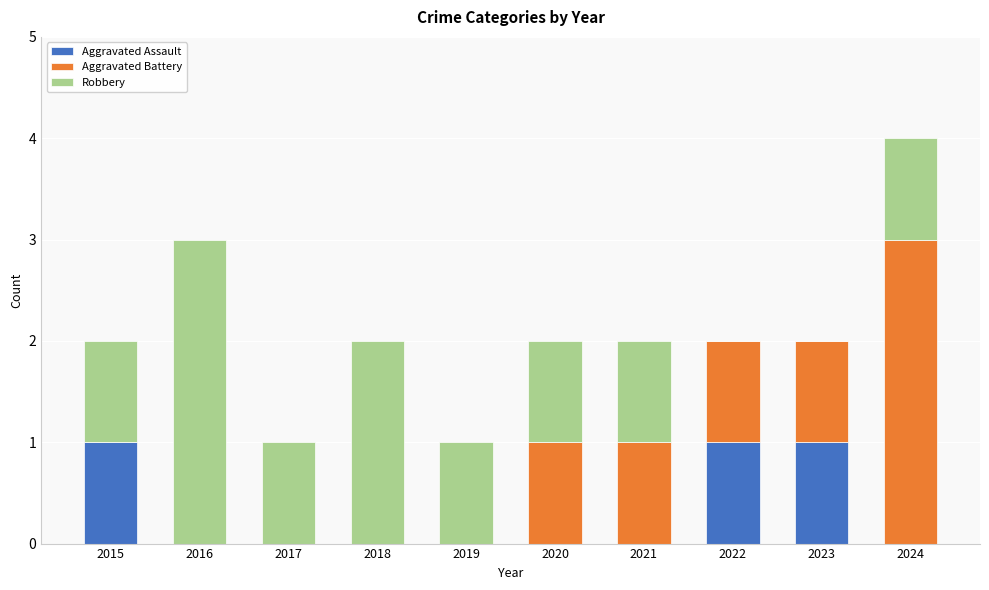

The value of Aggravated Assault at 2015 is 1. True or false?

True